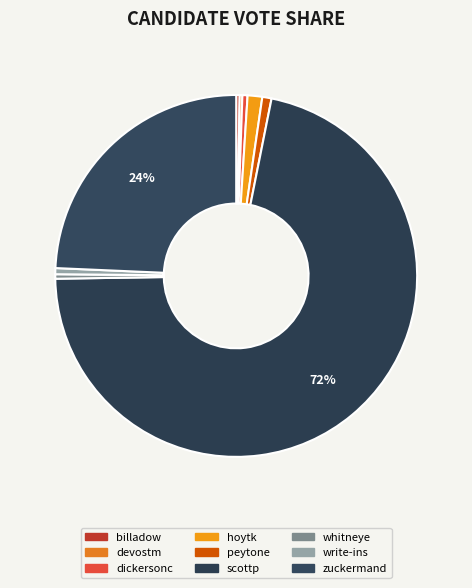

To the nearest percent, what percentage of the pie is hoytk?

1%